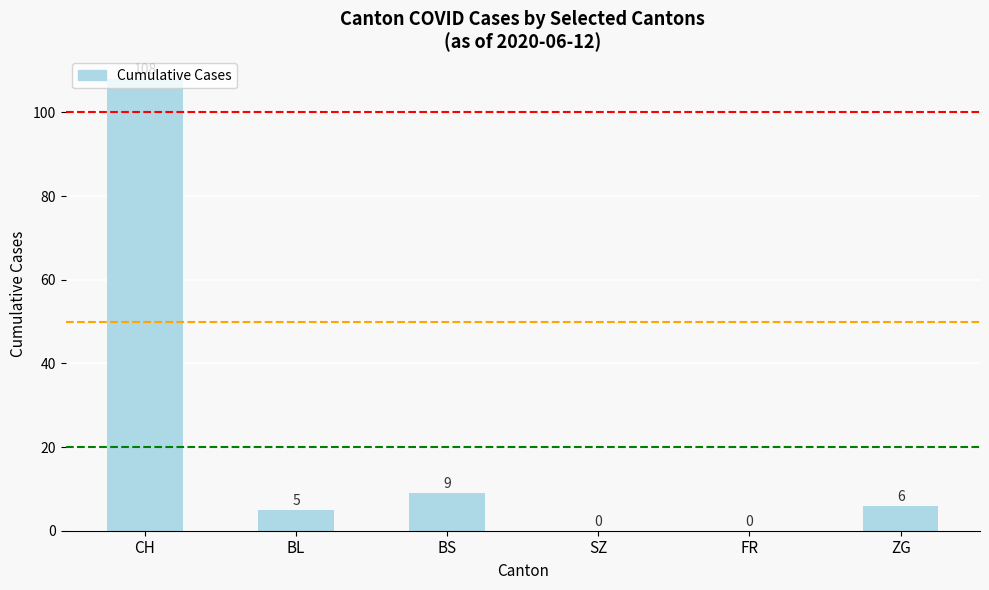

What is the sum of the values at BS and BL?

14